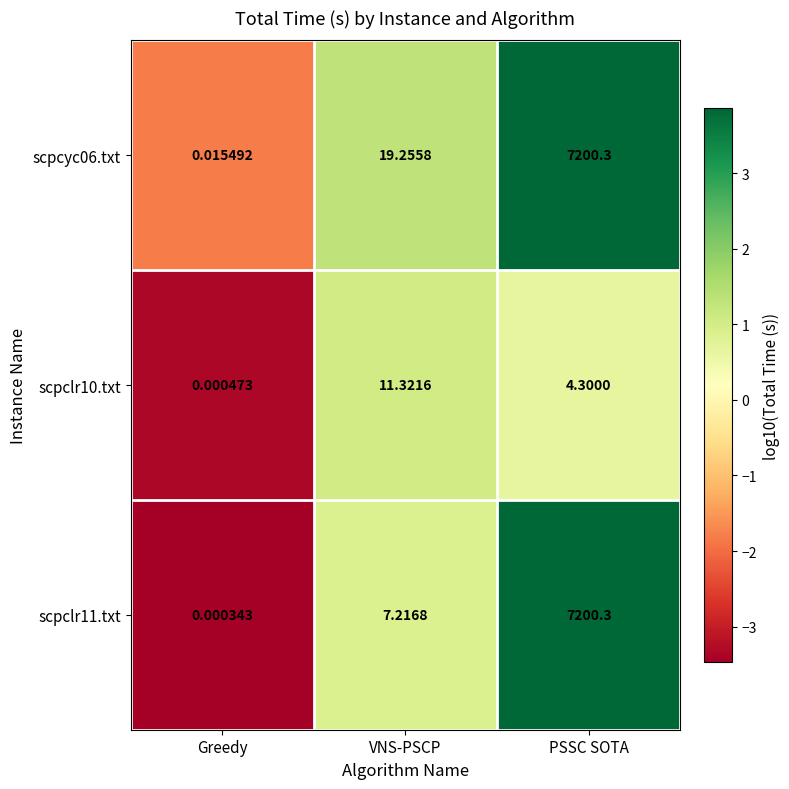

How many distinct data groups are displayed?

3